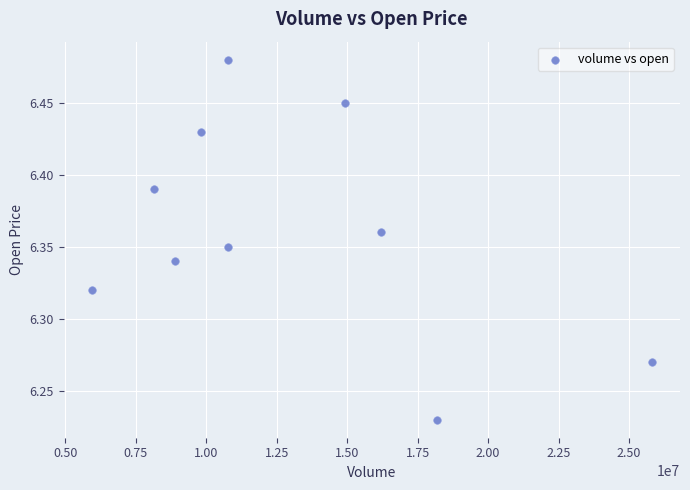

What is the range of X values (max minus min)?

19877750.0